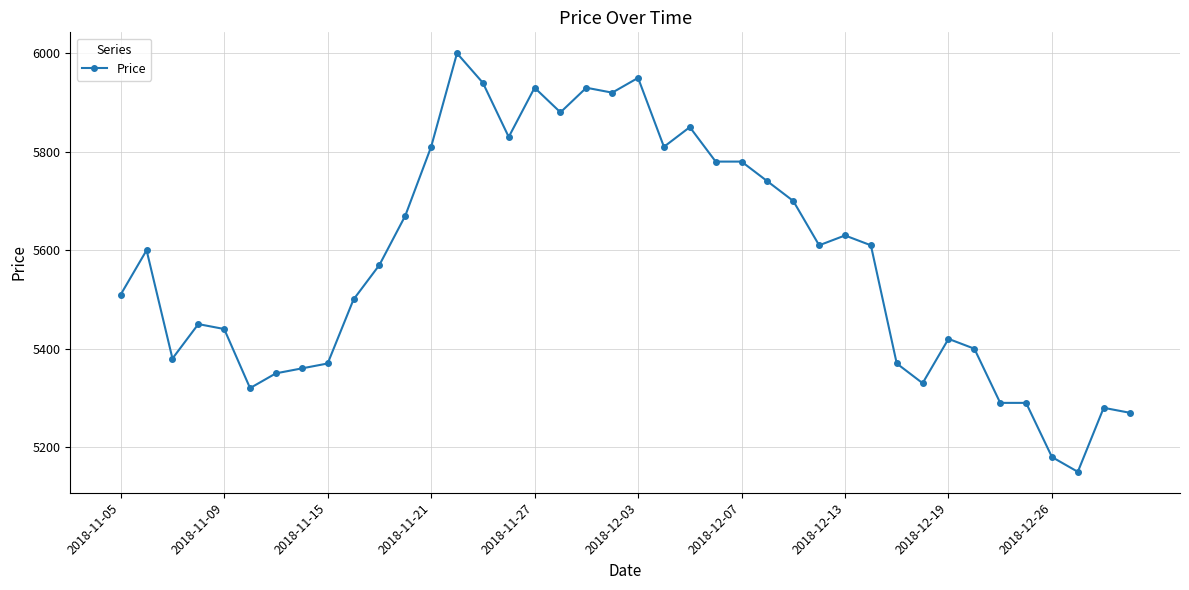

True or false: the data has more than 0 interior local peaks.

True